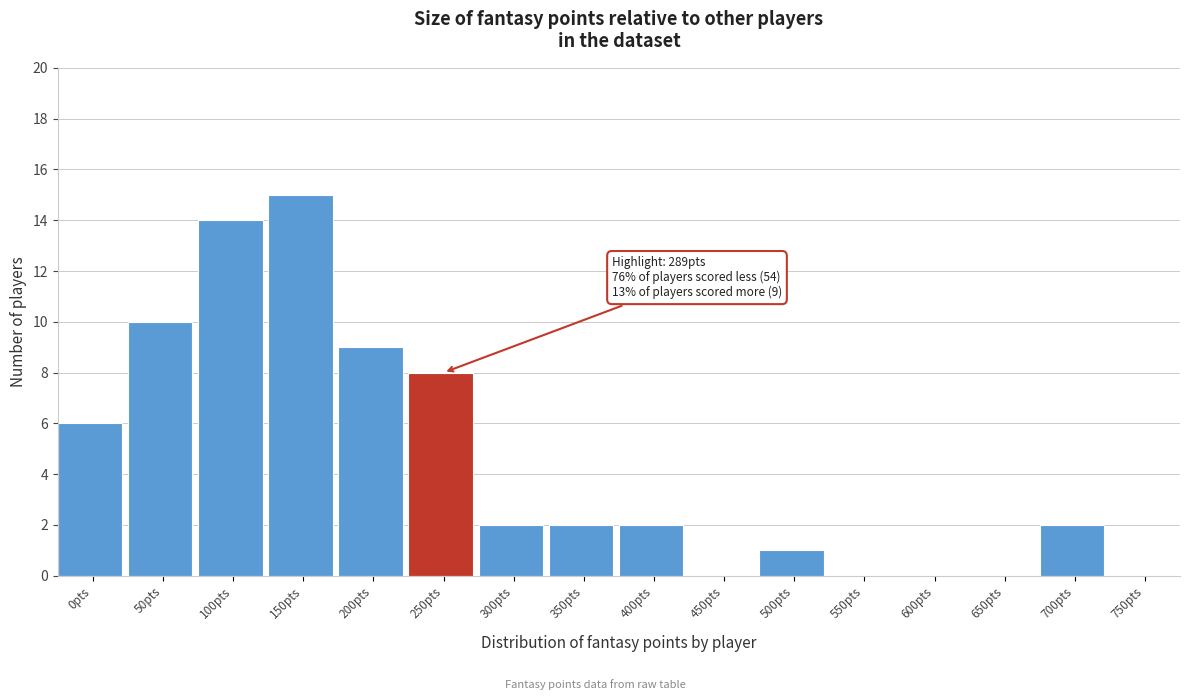

Reading left to right, extract all data points from this chart.

0pts=6	50pts=10	100pts=14	150pts=15	200pts=9	250pts=8	300pts=2	350pts=2	400pts=2	450pts=0	500pts=1	550pts=0	600pts=0	650pts=0	700pts=2	750pts=0